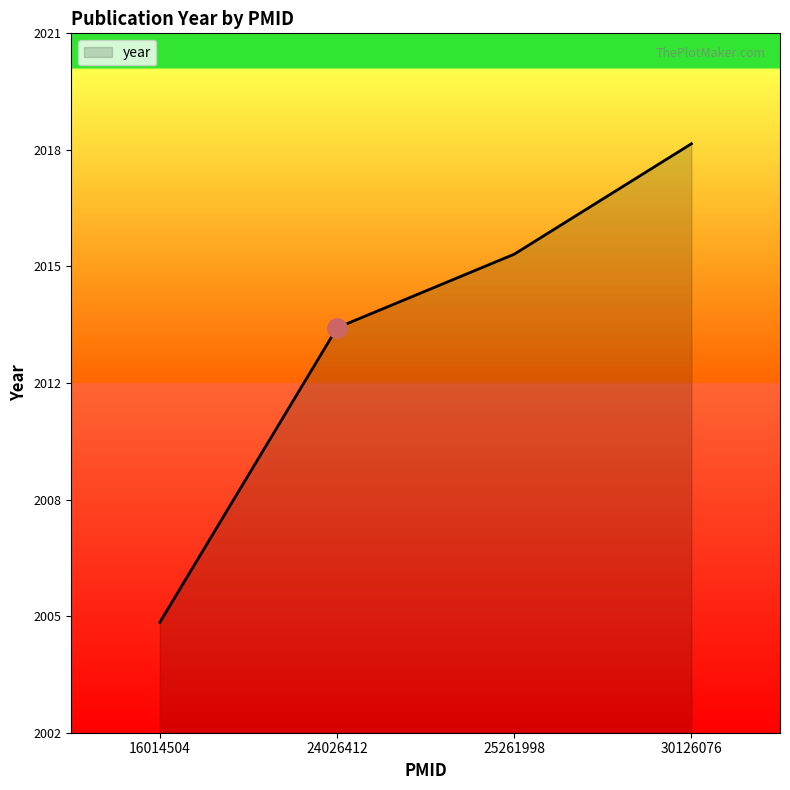

Does the chart have visible grid lines?

No